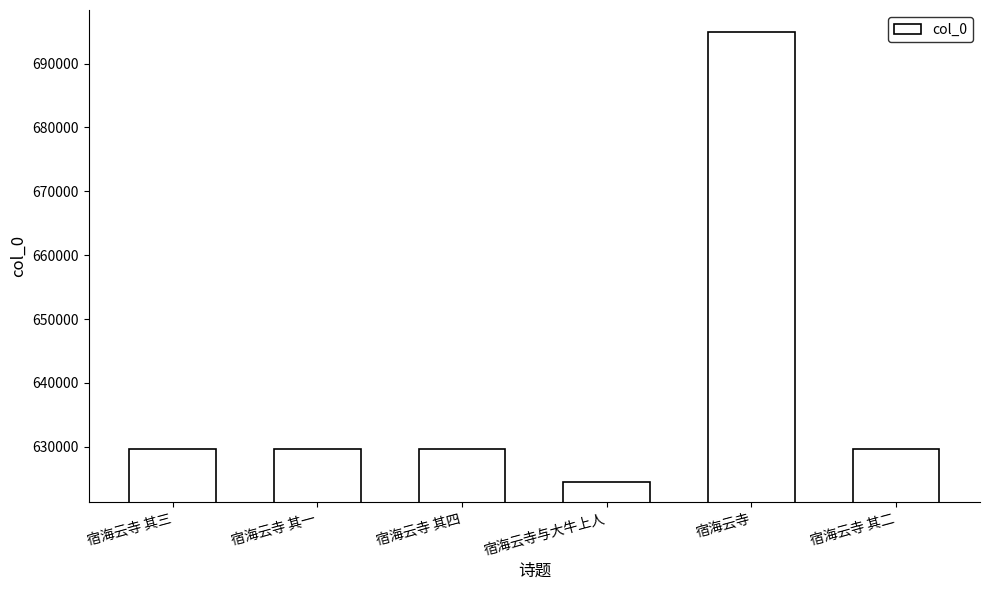

Does the chart contain any negative values?

No